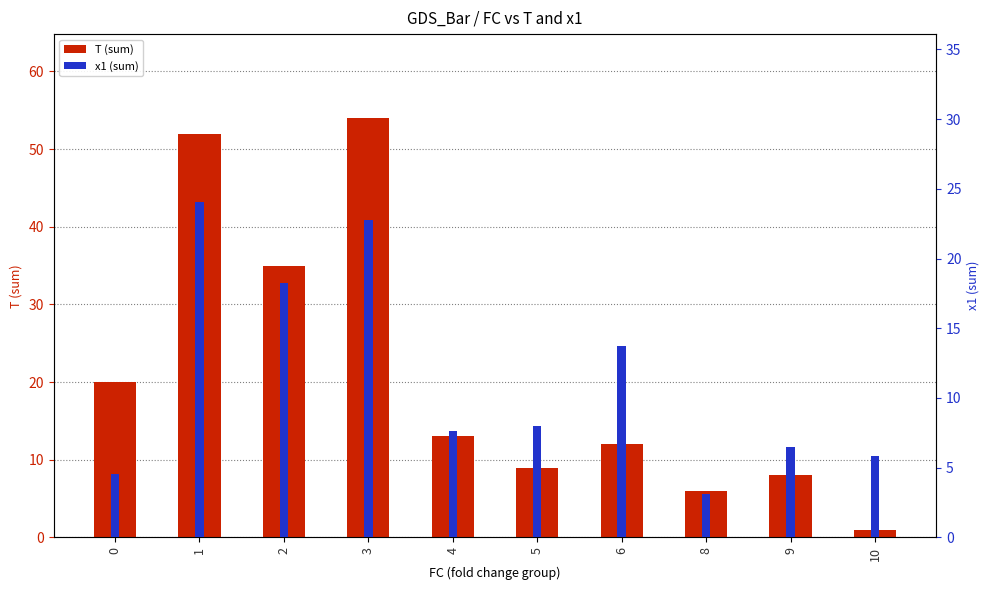

Read the x1 (sum) value at 5.

8.0